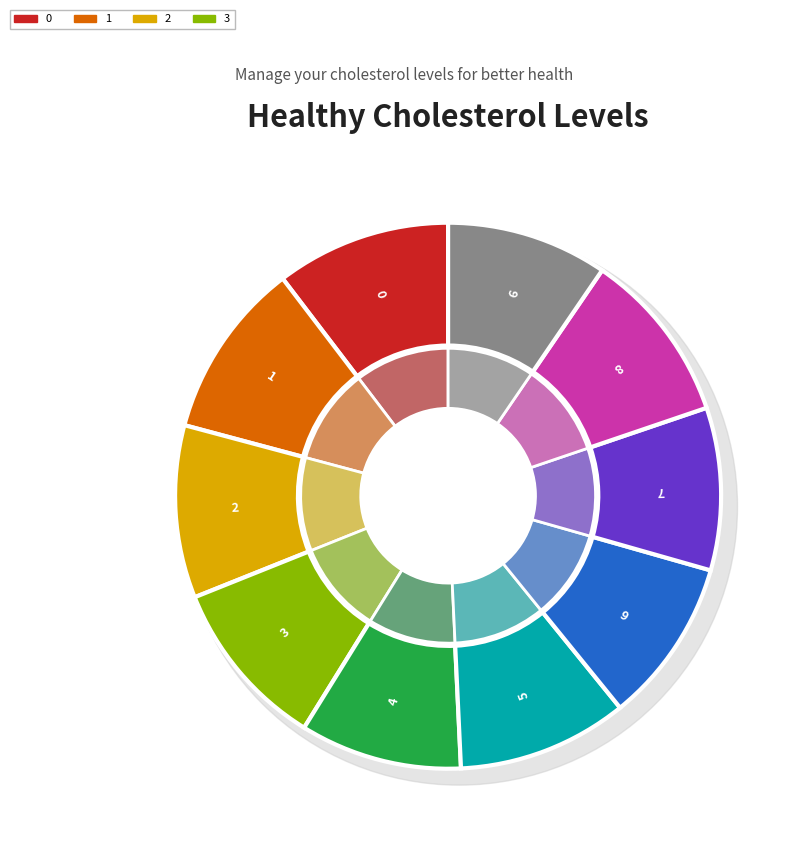

Rank the categories by value from highest to lowest.

1, 0, 8, 2, 3, 5, 6, 7, 4, 9